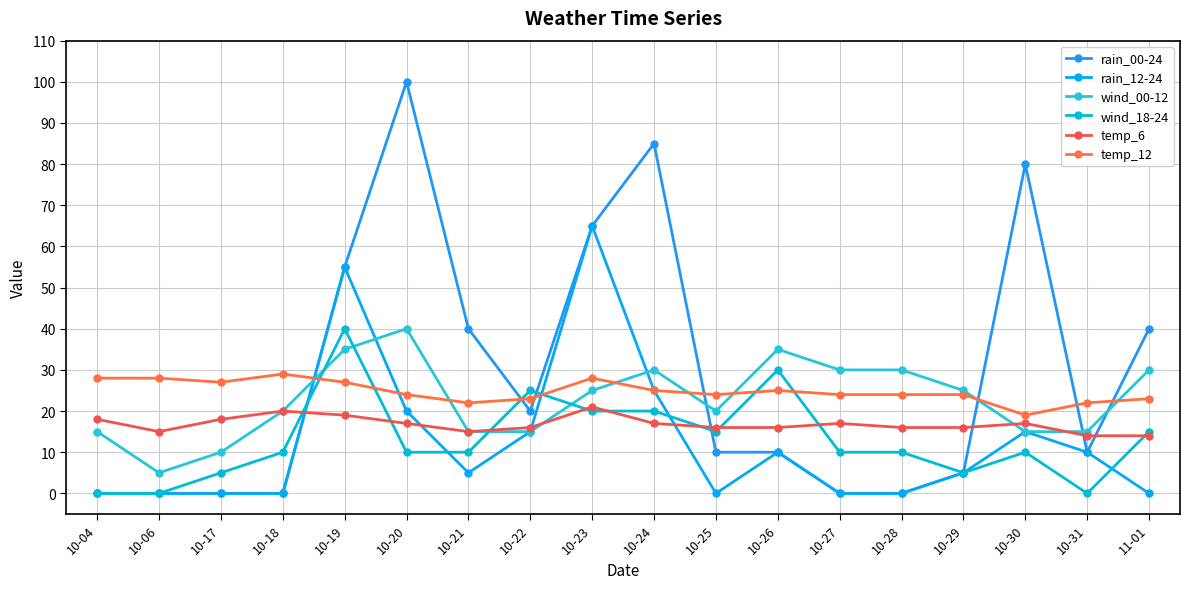

What is the difference between the maximum and minimum values in the temp_12 series?

10